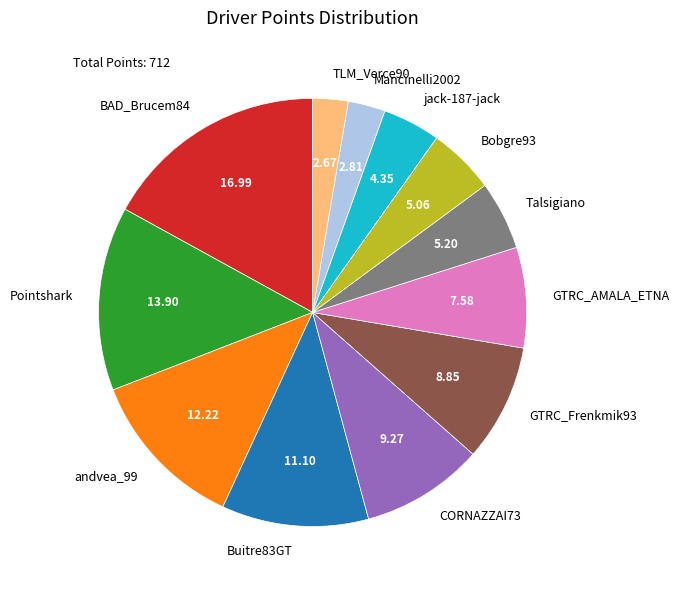

Combined, do Mancinelli2002 and CORNAZZAI73 account for over 50%?

No